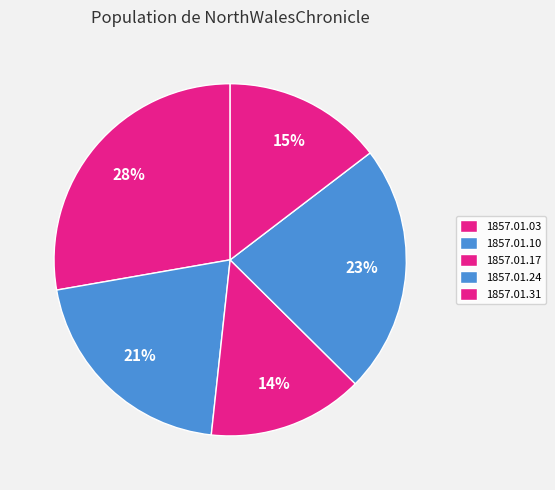

Count the number of slices in the pie.

5